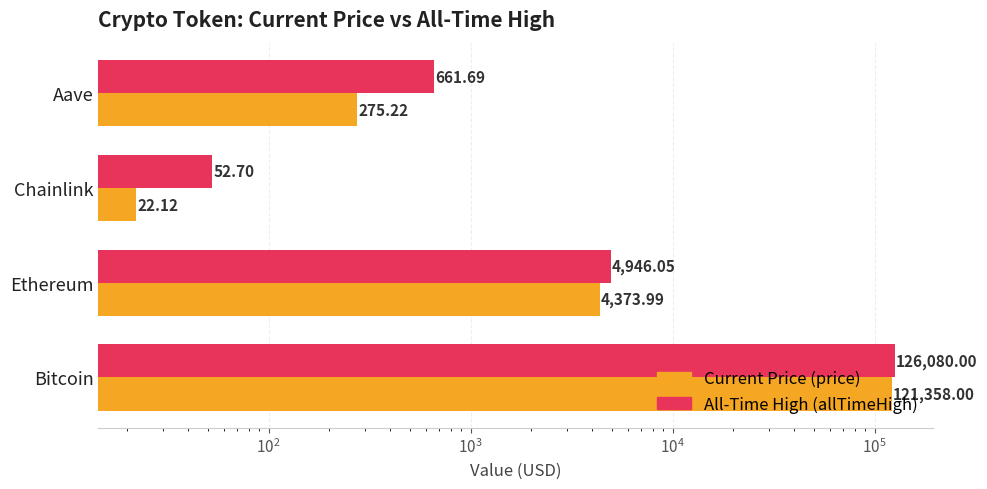

What is the difference between the second highest and minimum values in the price series?

4351.9